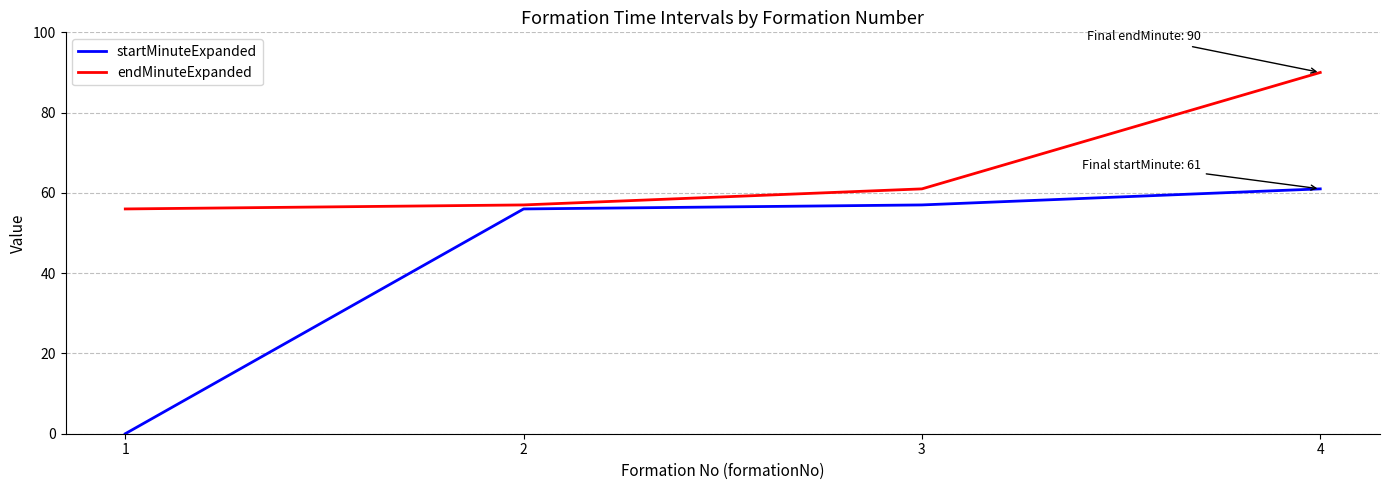

Rank the series by their maximum value, from lowest to highest.

startMinuteExpanded, endMinuteExpanded